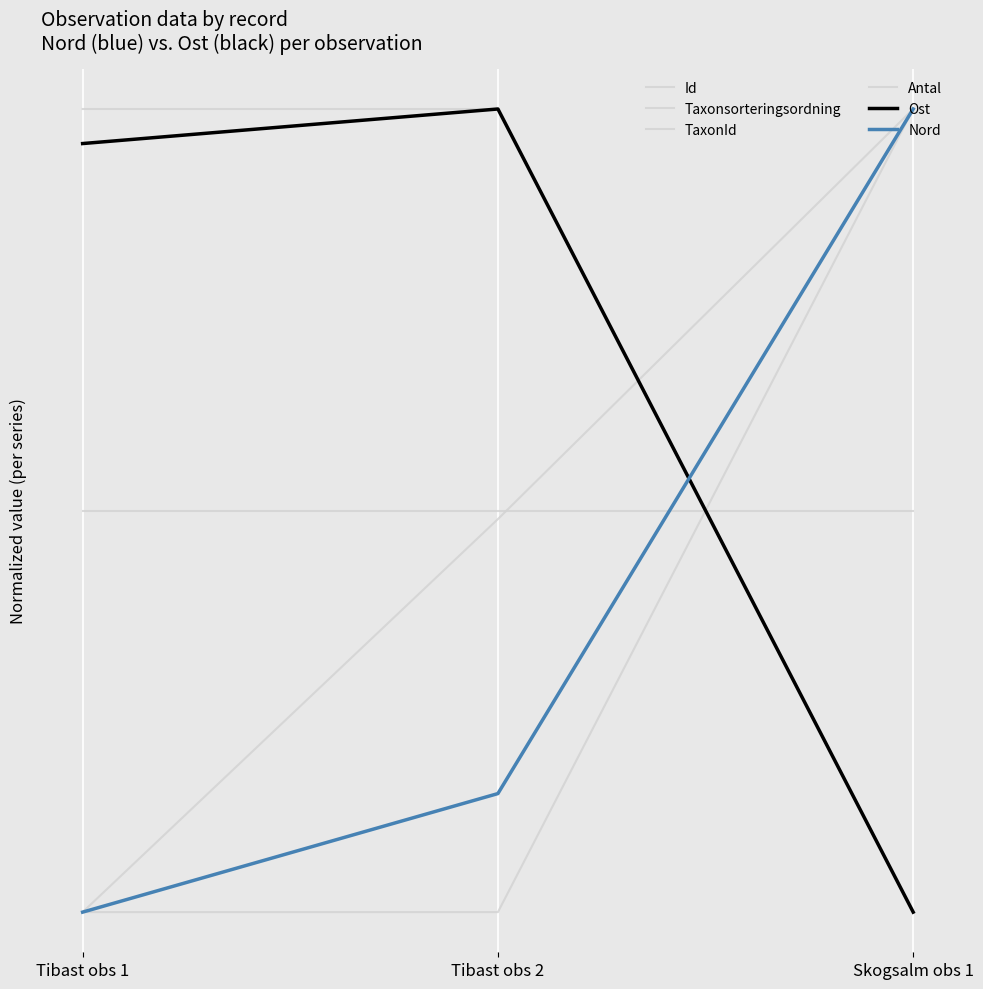

Is it true that TaxonId equals 0.7 at Tibast obs 2?

False